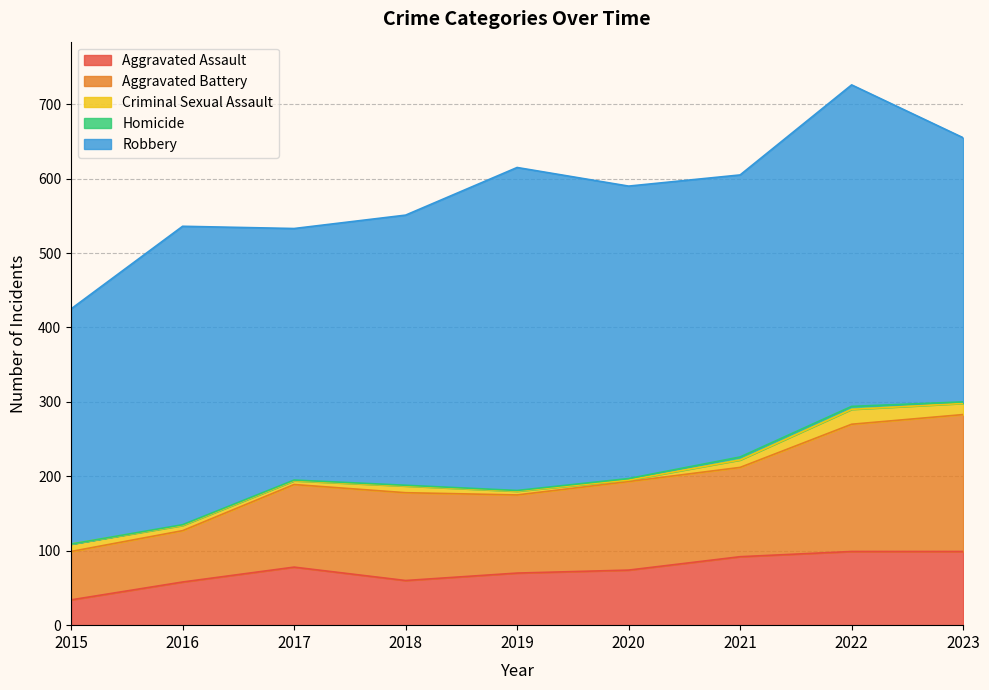

Reading right to left, transcribe all the data shown in this chart.

Aggravated Assault: 99	99	92	74	70	60	78	58	34
Aggravated Battery: 184	171	120	119	105	118	111	69	65
Criminal Sexual Assault: 15	20	10	2	5	9	5	7	10
Homicide: 2	4	4	2	1	1	1	1	0
Robbery: 355	432	379	393	434	363	338	401	316